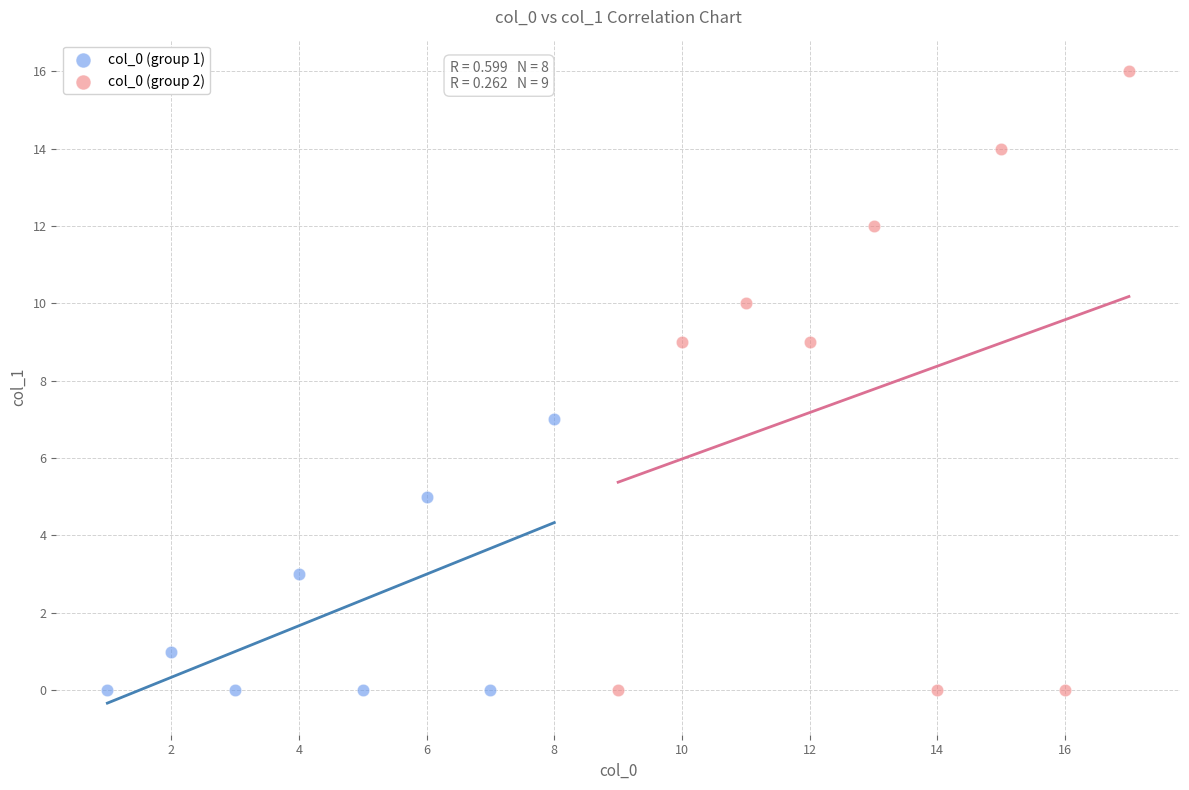

Which series contains the highest Y value?

col_0 (group 2)